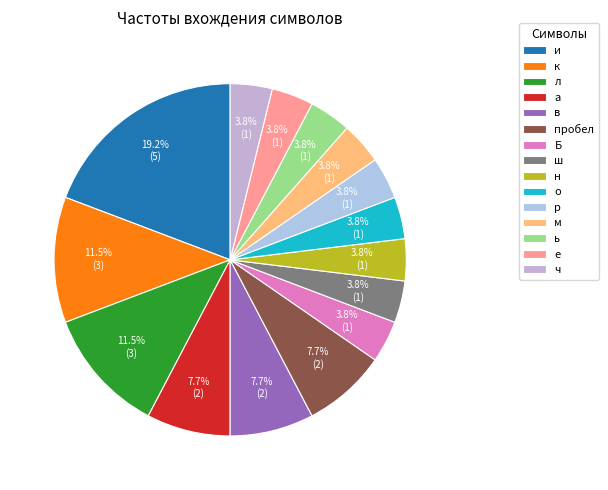

To the nearest percent, what is the difference between the largest and smallest slice percentages?

15%